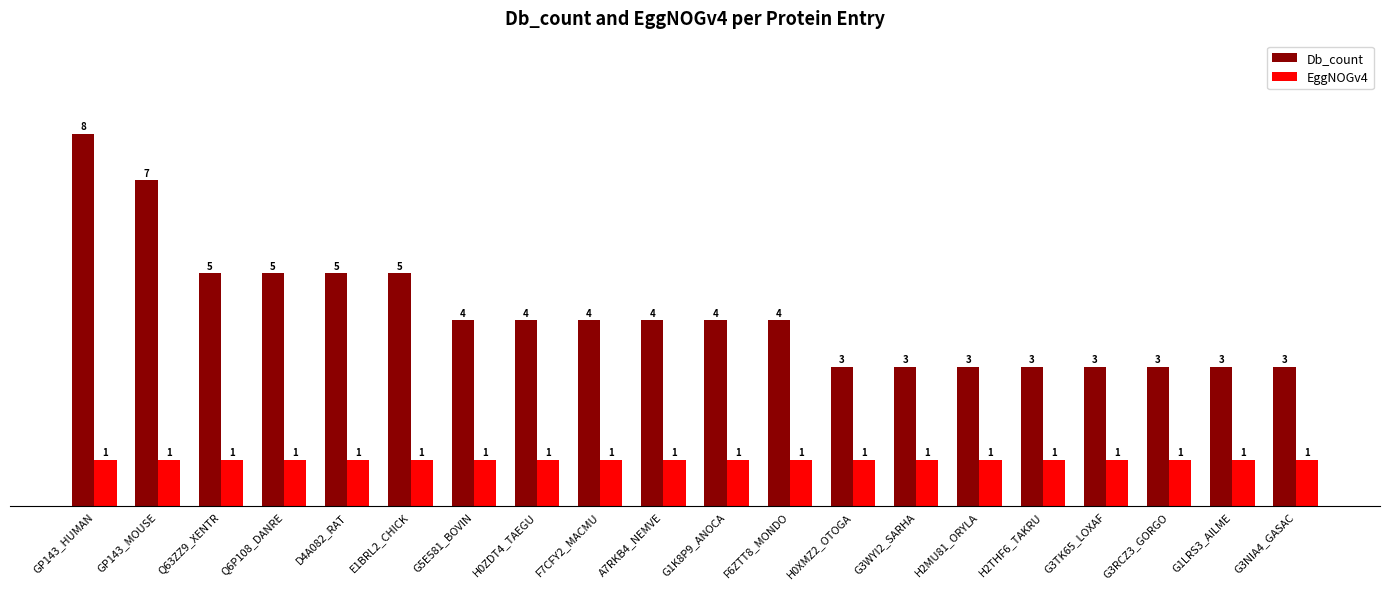

Is the value of Db_count at Q63ZZ9_XENTR greater than the value of EggNOGv4 at GP143_HUMAN?

Yes